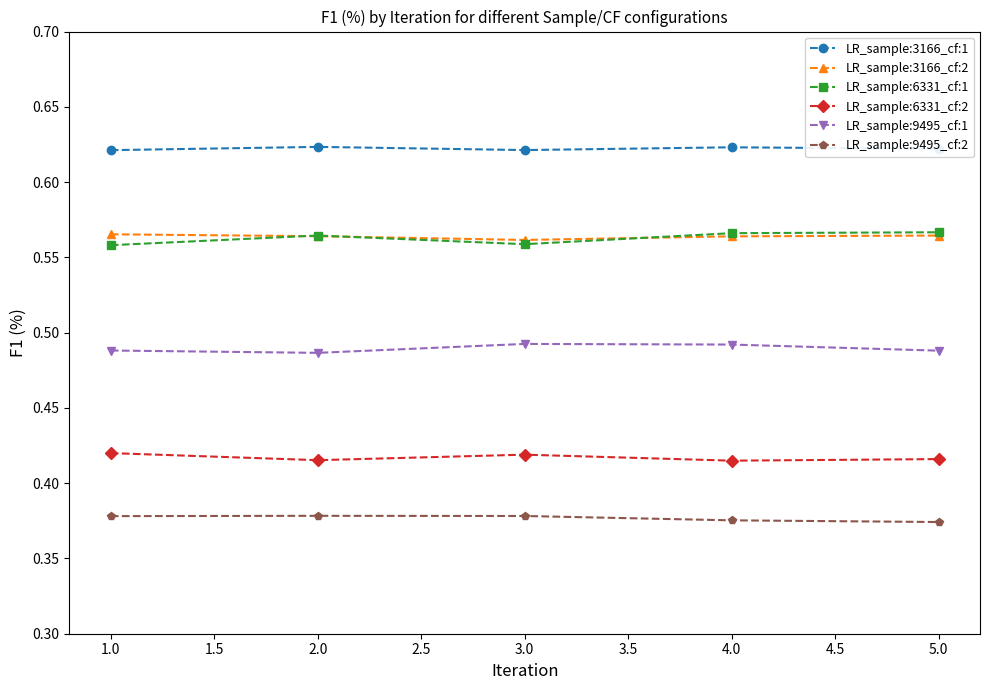

In LR_sample:6331_cf:1, how many points are higher than both neighbors (excluding endpoints)?

1